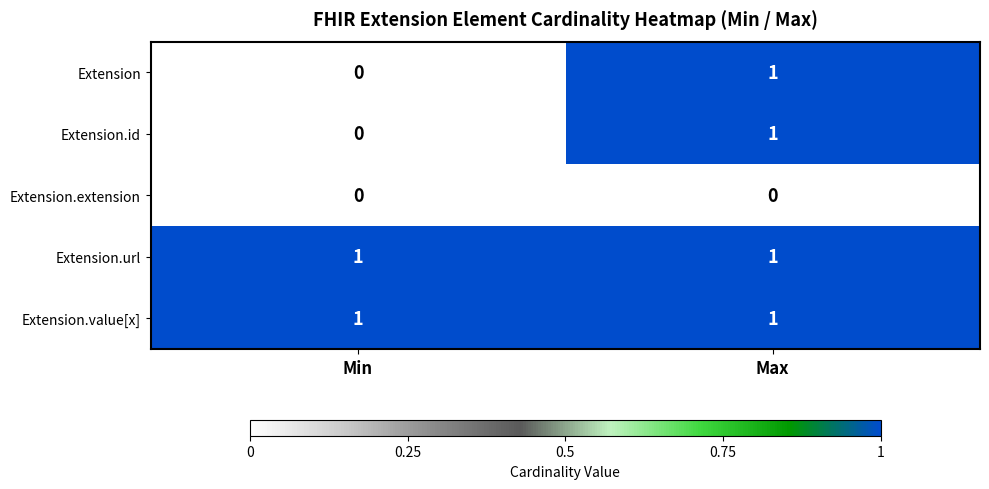

At which category is the sum across all series the highest?

Max